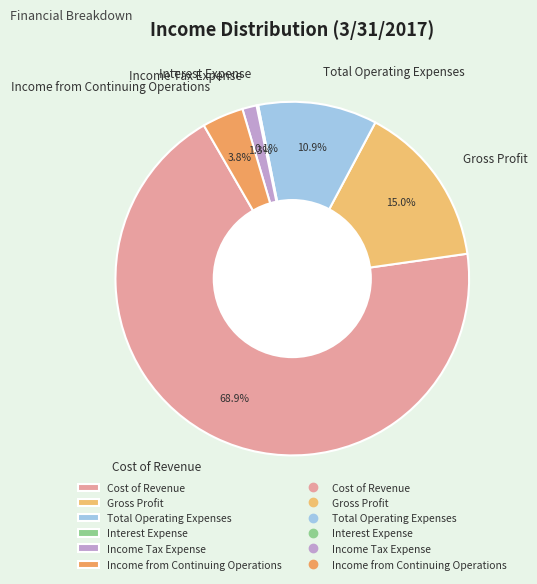

Which category has the biggest portion of the pie?

Cost of Revenue